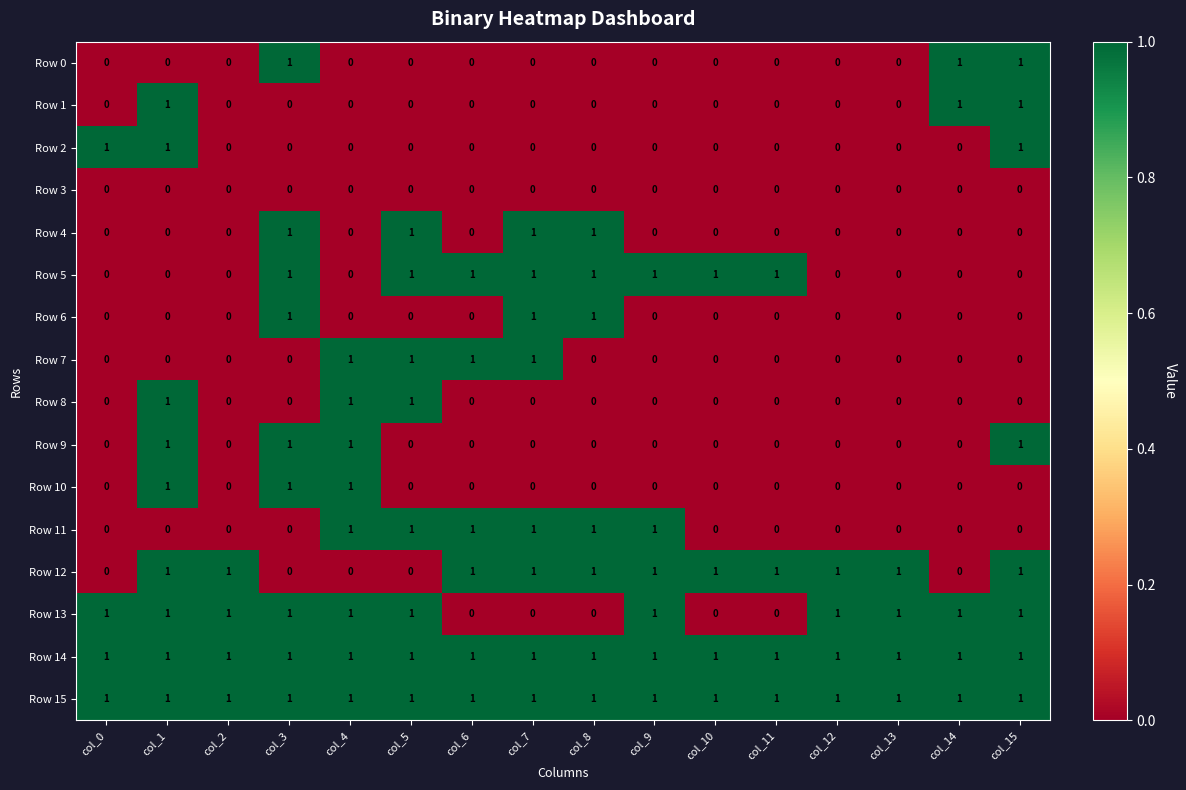

What is the sum of all Row 15 values?

16